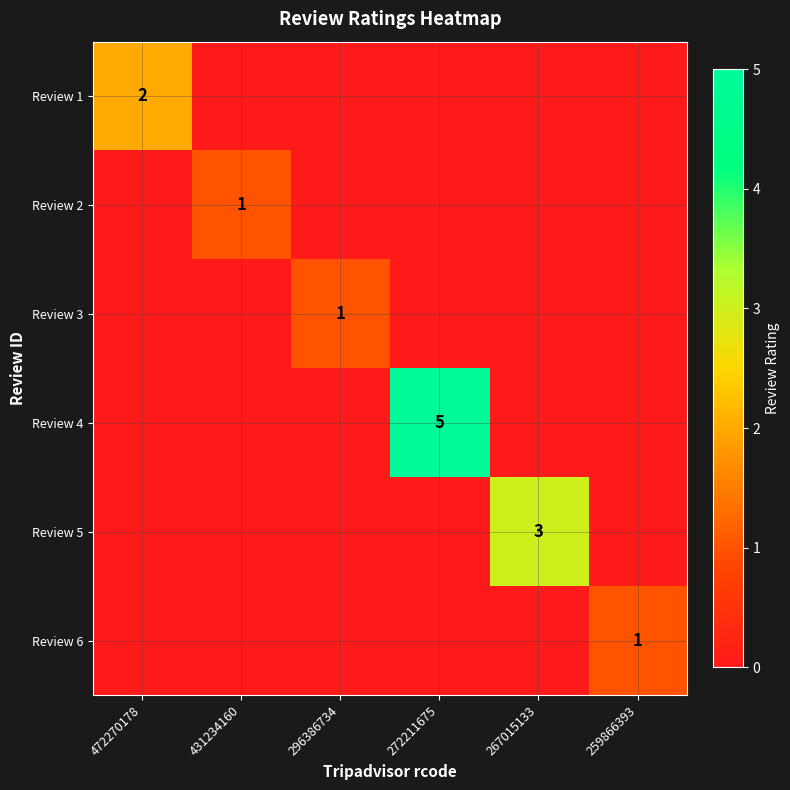

Is it true that Review 1 equals 3 at 472270178?

False